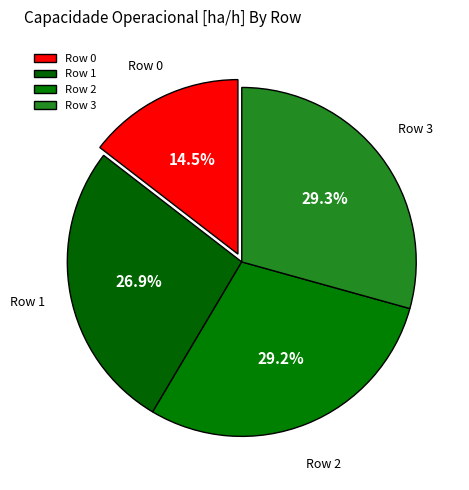

How many segments does this pie chart have?

4